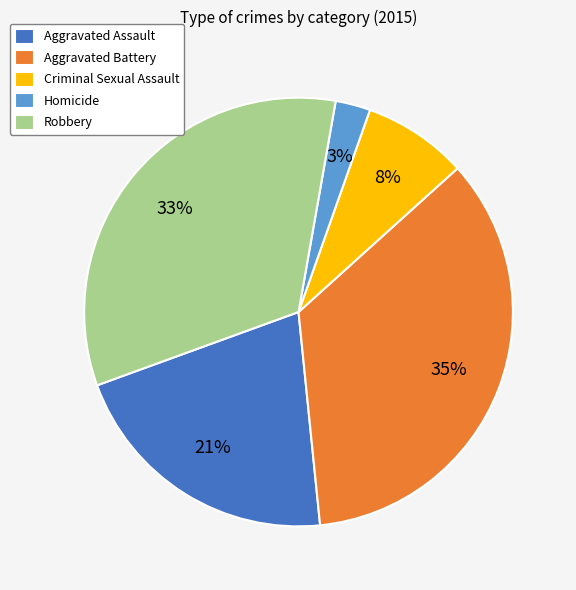

Does Aggravated Battery represent more than half of the total?

No